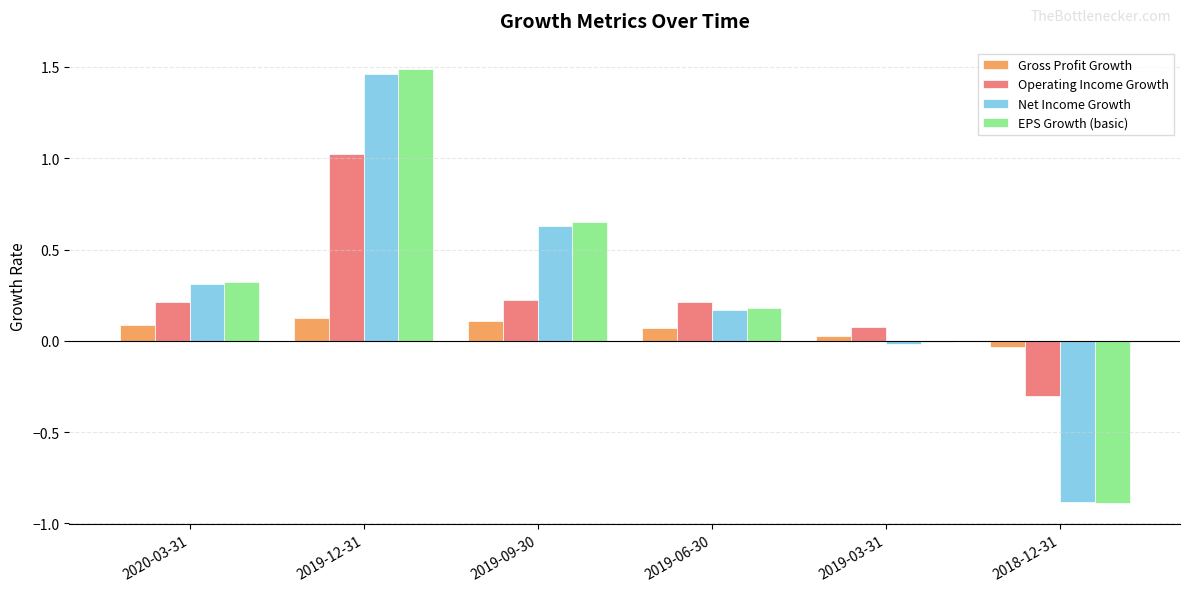

Between 2020-03-31 and 2019-03-31, which series saw the biggest shift?

Net Income Growth